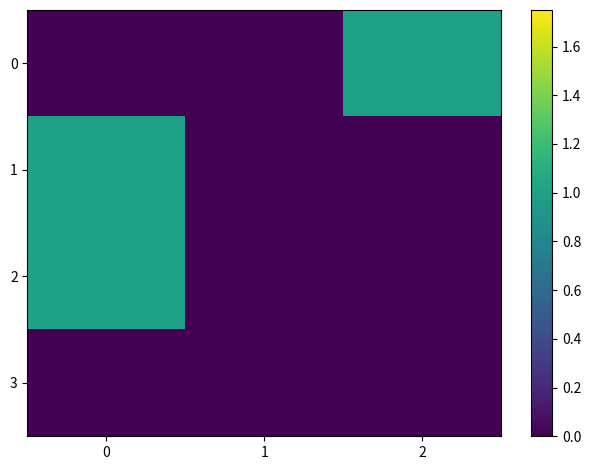

Reading right to left, extract all data points from this chart.

0: 2=1	1=0	0=0
1: 2=0	1=0	0=1
2: 2=0	1=0	0=1
3: 2=0	1=0	0=0